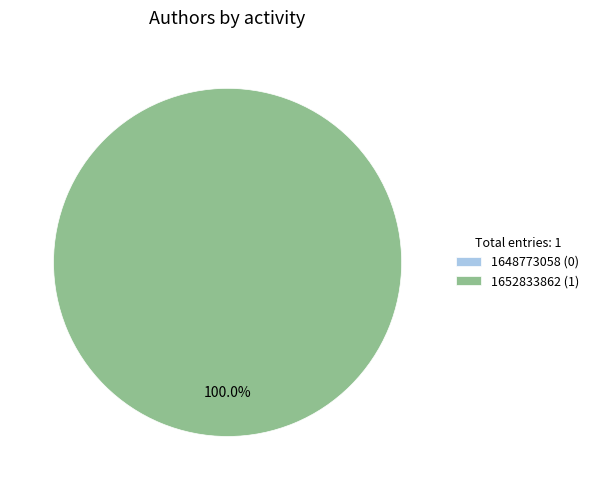

Rank the categories by value from highest to lowest.

1652833862, 1648773058